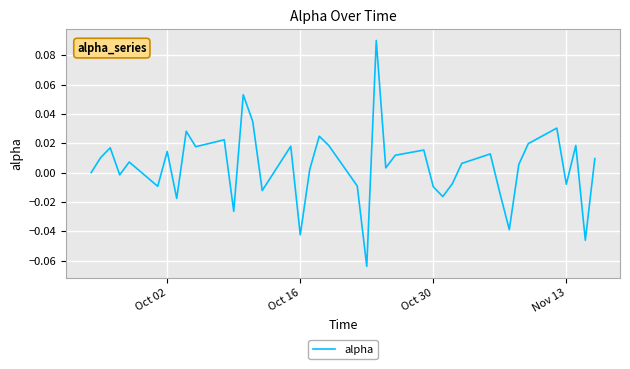

True or false: the data has more than 0 interior local peaks.

True